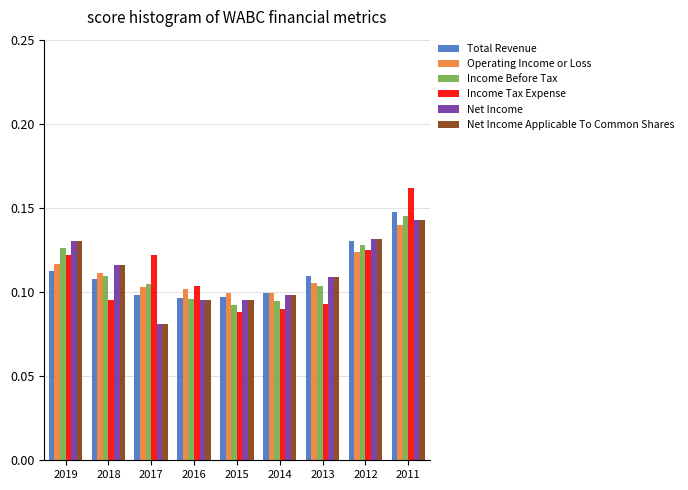

At how many categories does at least one series exceed 0?

9